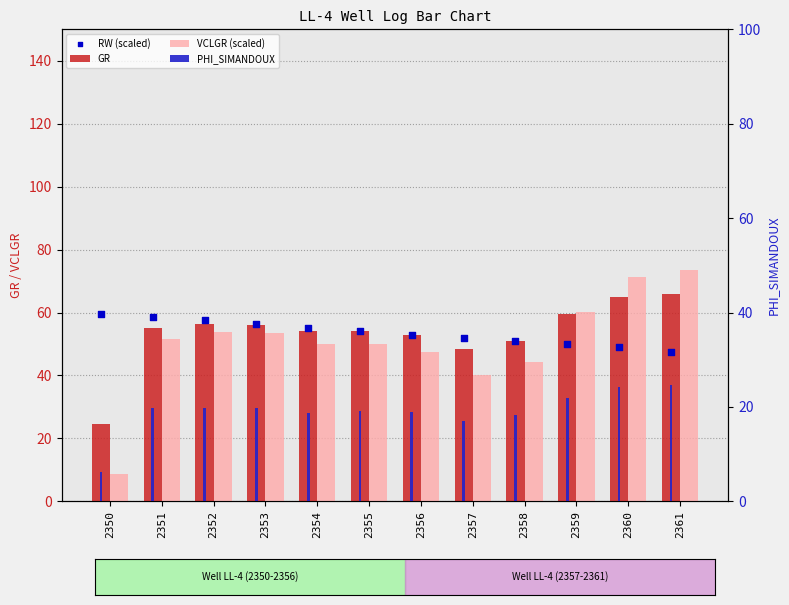

Which series contains the lowest Y value?

PHI_SIMANDOUX